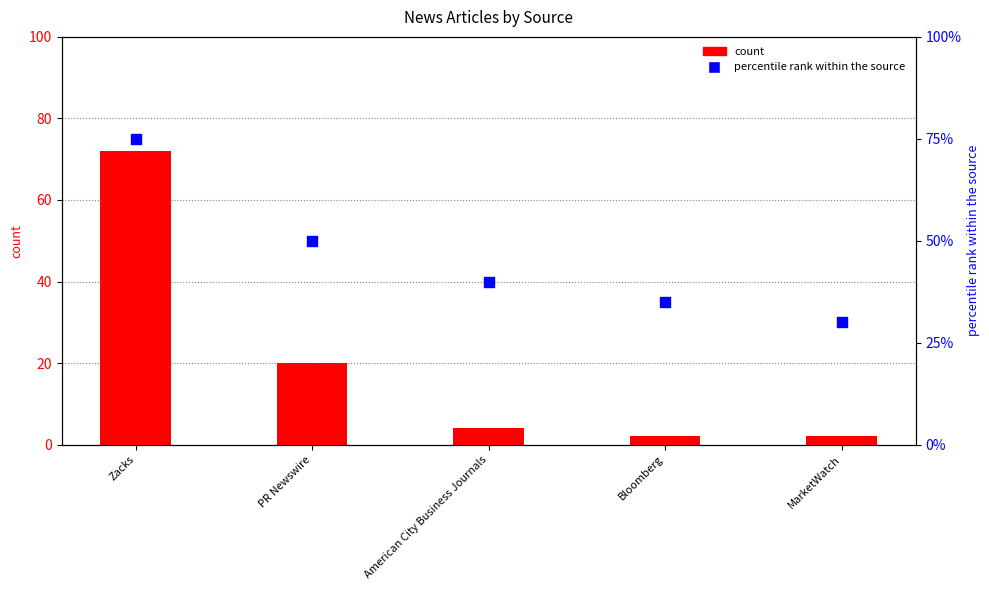

At which category is the sum across all series the highest?

Zacks